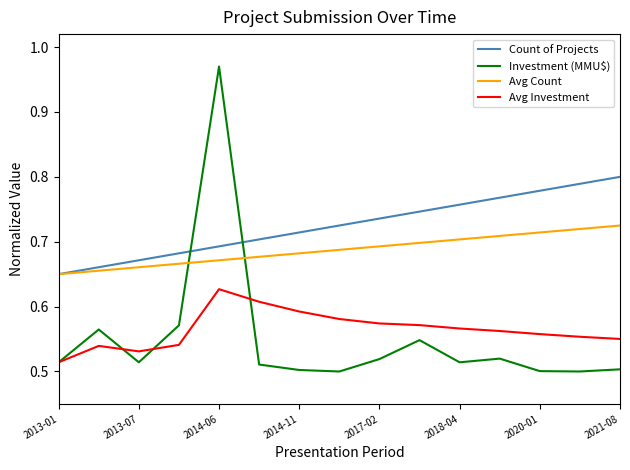

Which series has the largest total across all categories?

Count of Projects